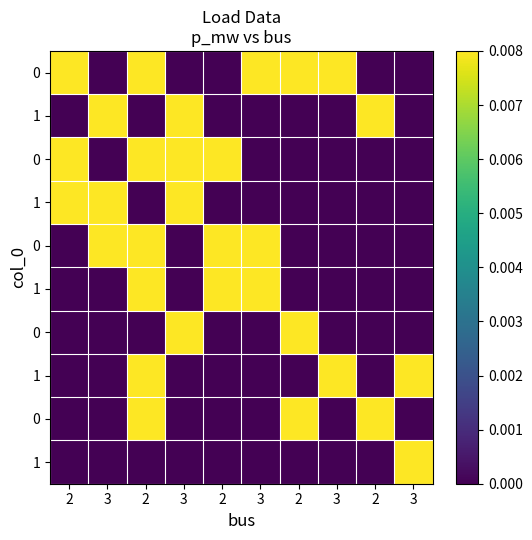

Between 2 and 3, which is larger?

2